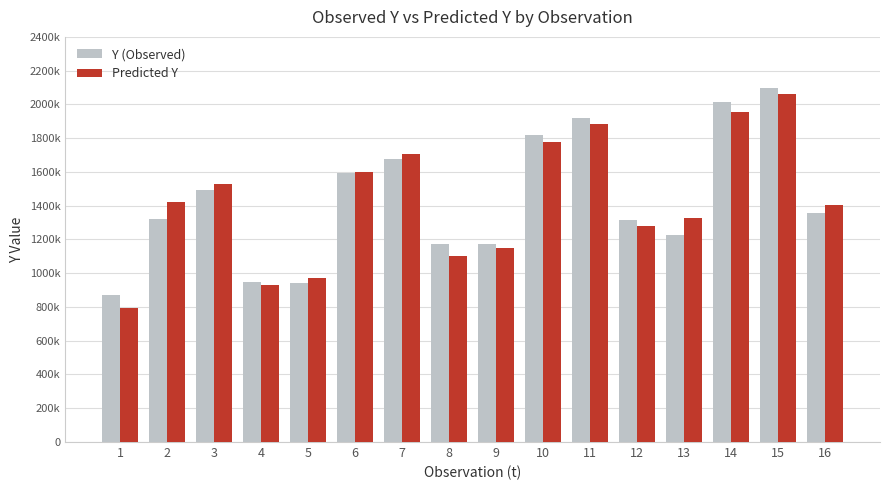

Which series has the largest total across all categories?

Y (Observed)